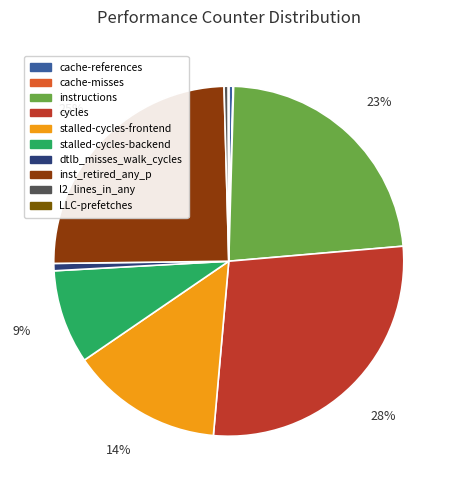

Does any single category account for the majority?

No